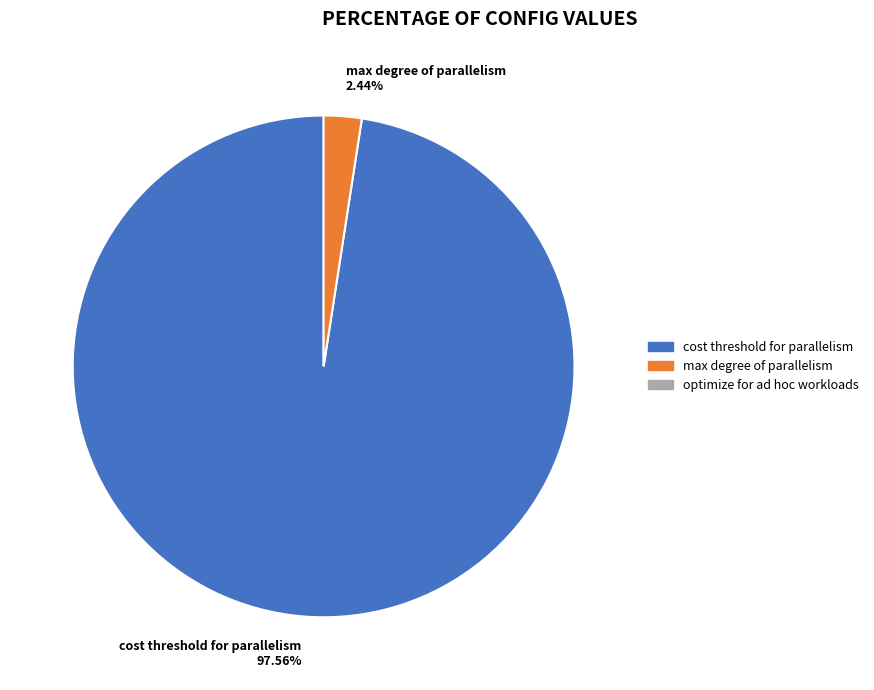

What is the smallest slice in the pie chart?

max degree of parallelism 2.44%